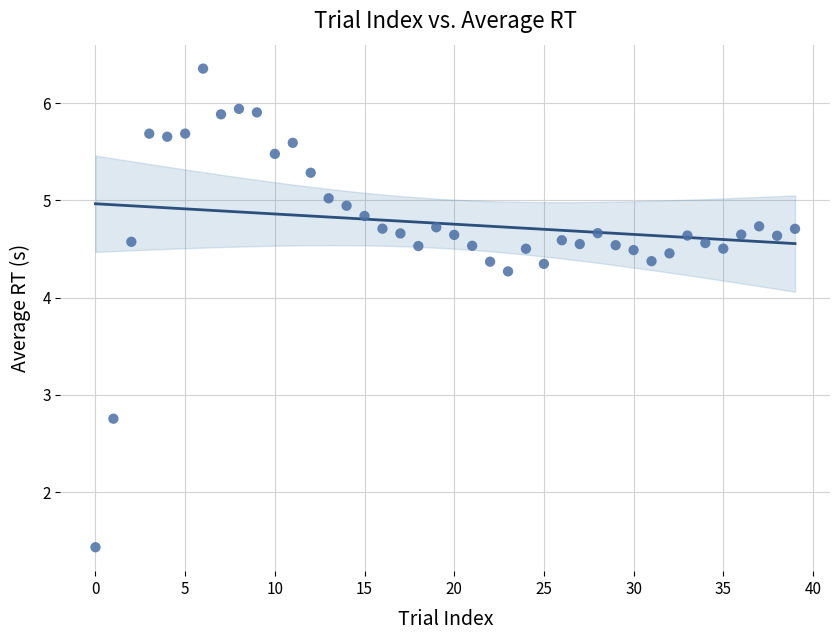

What is the range of Y values (max minus min)?

4.9